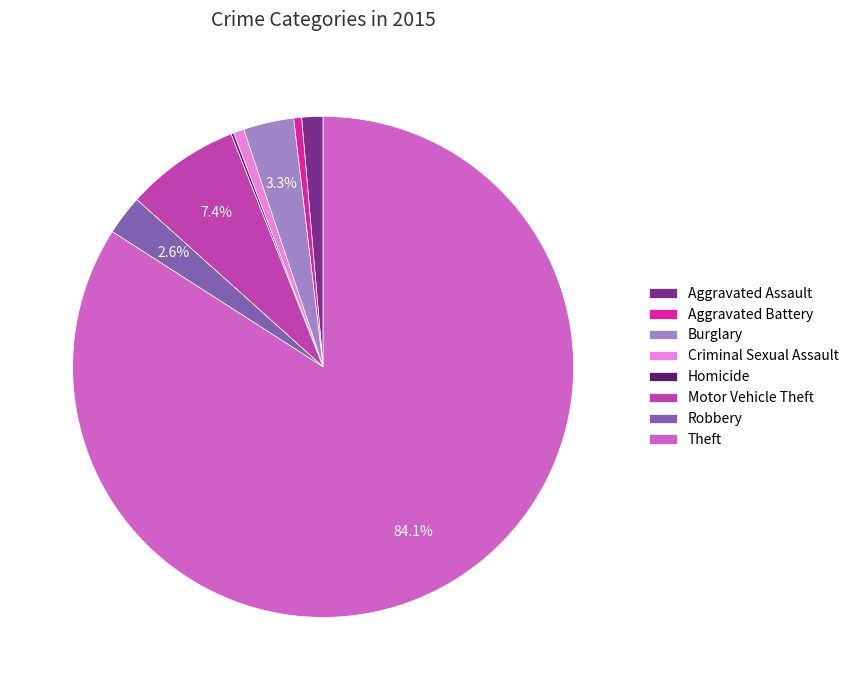

To the nearest percent, what percentage of the pie is Theft?

84%